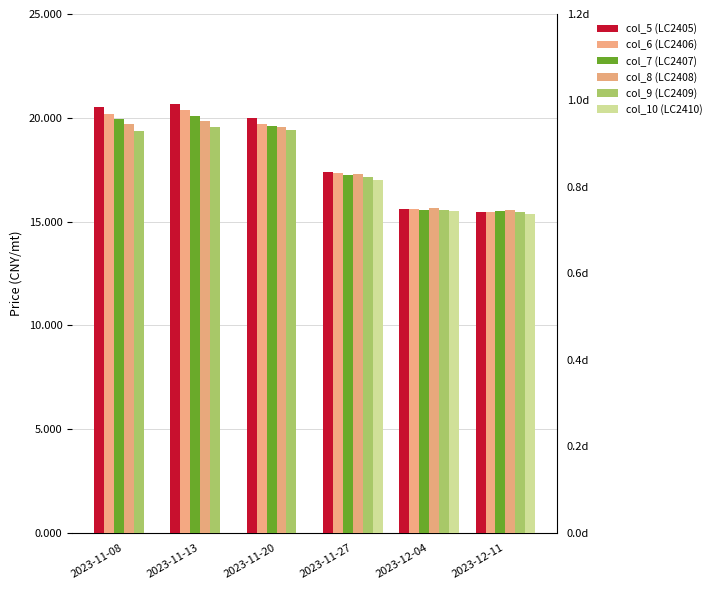

Which has a higher value, 2023-12-11 or 2023-11-08?

2023-11-08